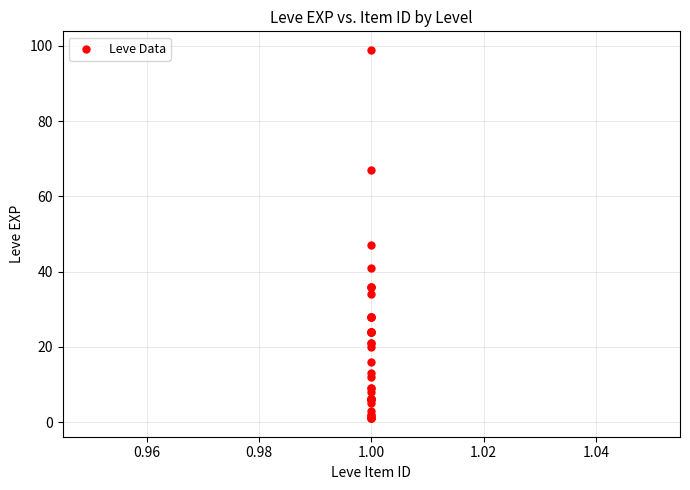

What Y value in the scatter plot is closest to 50?

47